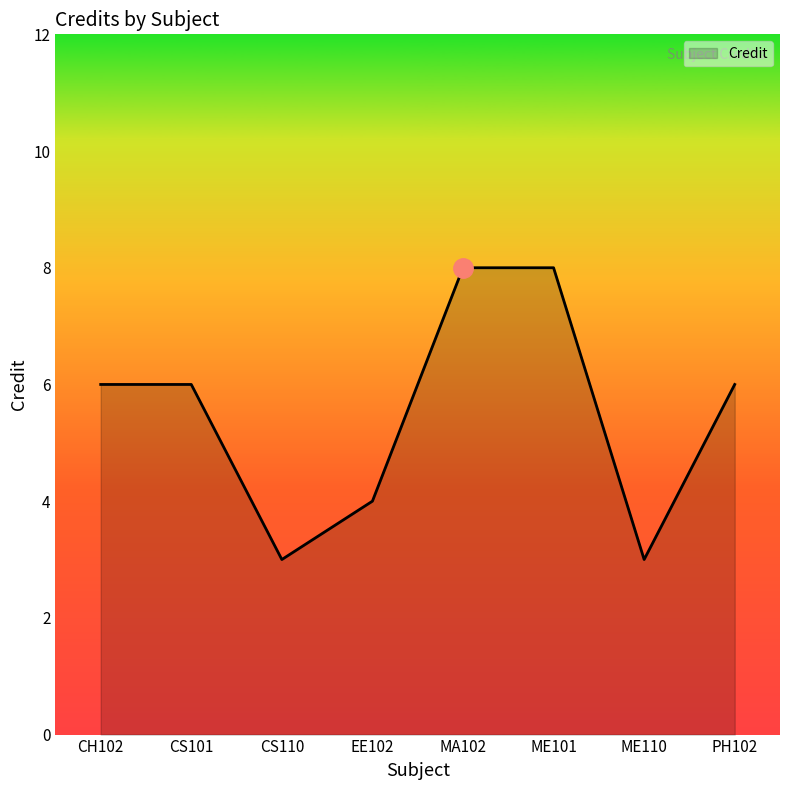

What is the sum of all values?

44